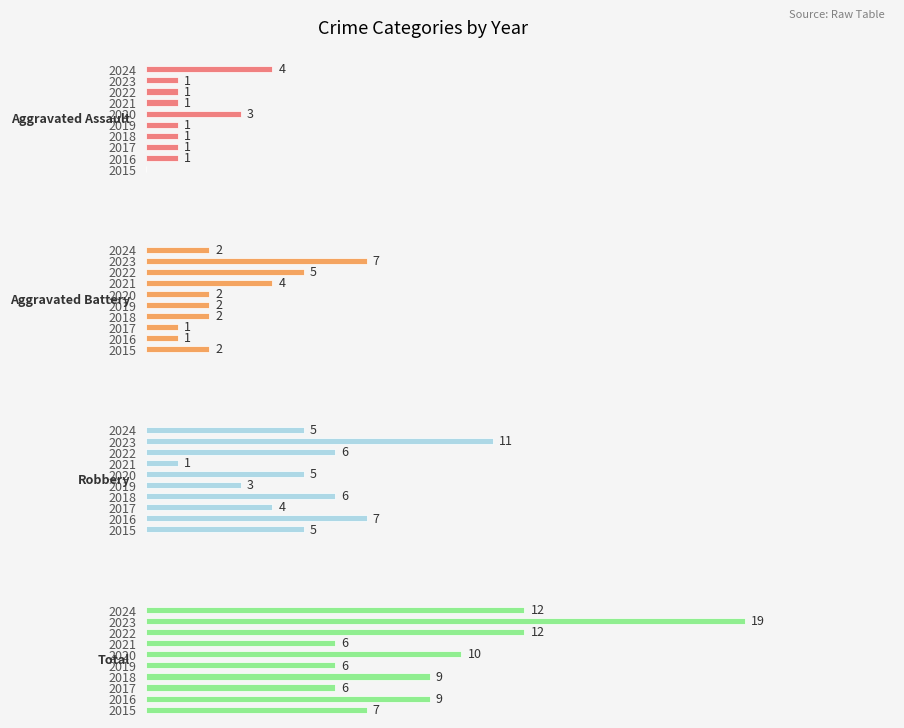

Count the number of categories in the chart.

10